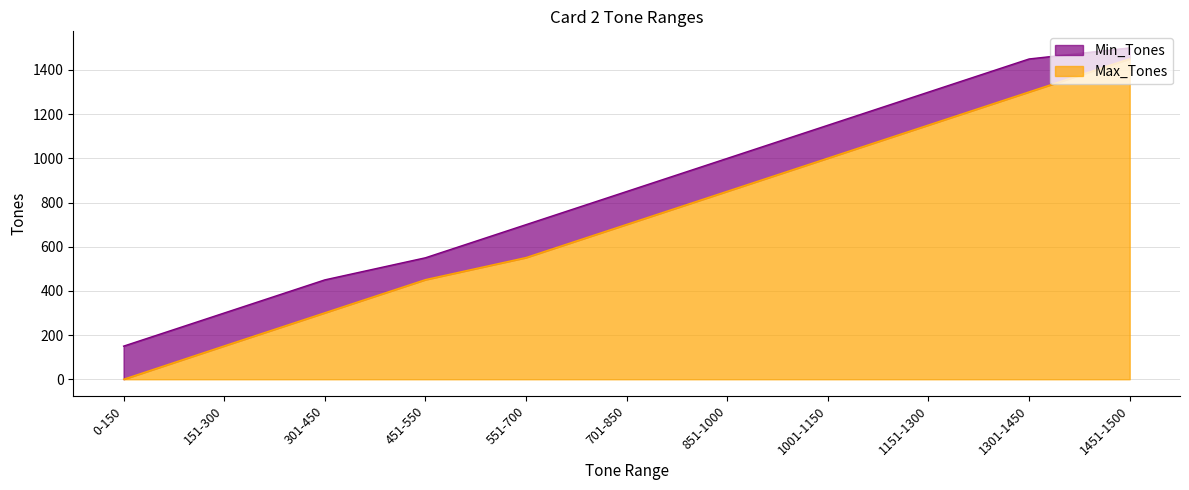

The Max_Tones series shows 1451 at 1451-1500. True or false?

True